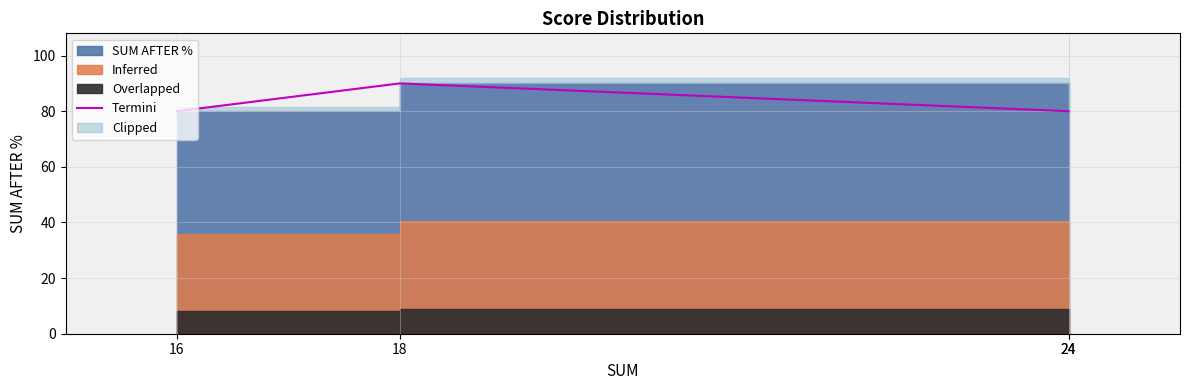

The chart shows a value of 28 at 24. True or false?

False